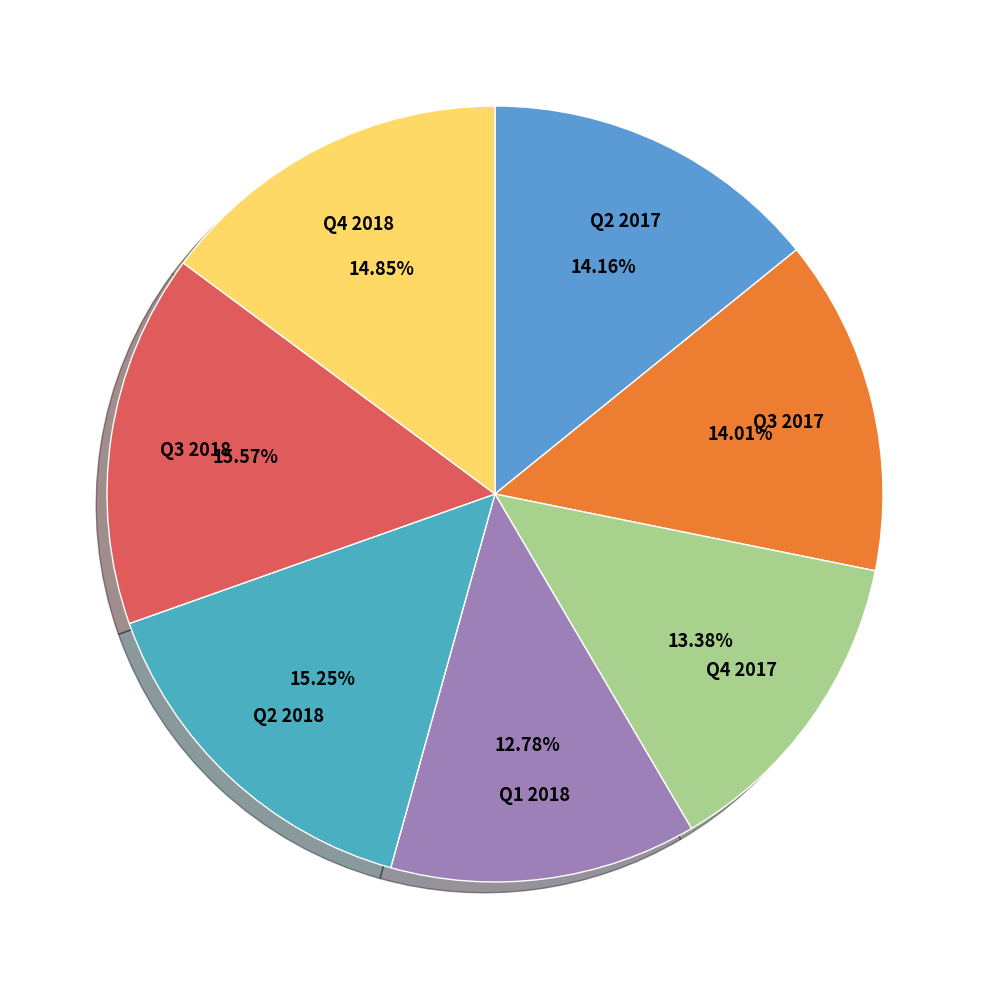

Is it true that Q4 2018 is 15% of the pie?

True